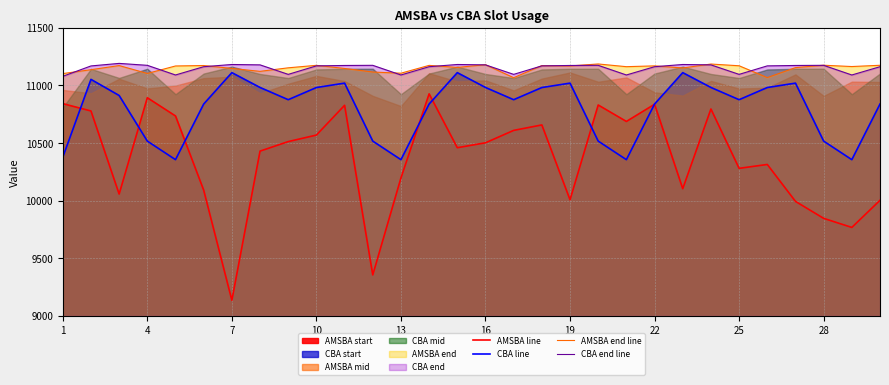

True or false: CBA line has more than 2 points higher than both neighbors.

True